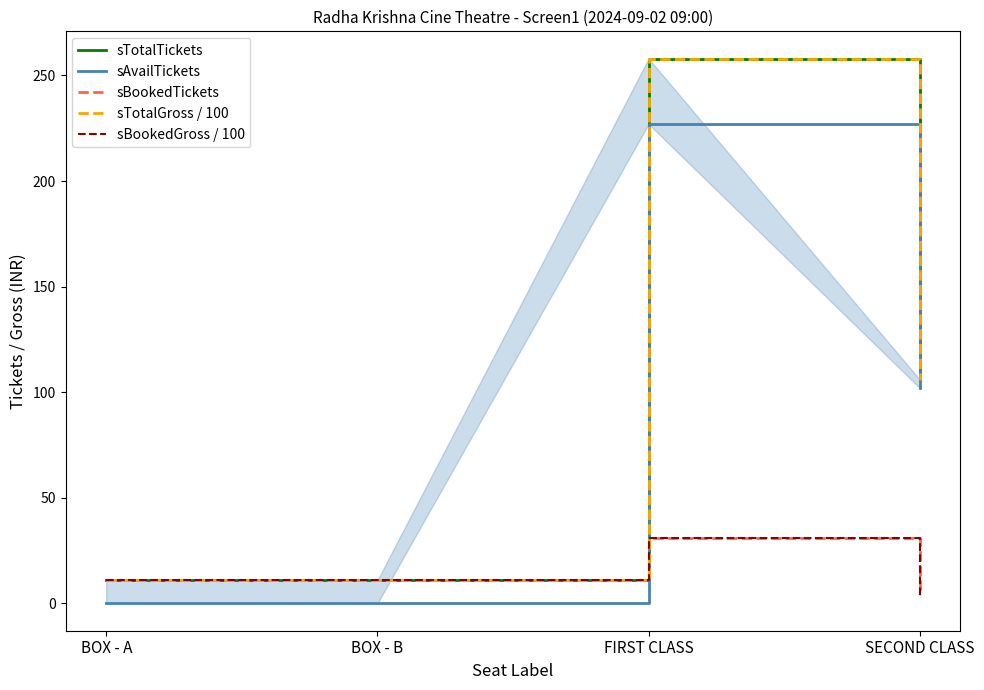

What is the maximum value shown in the chart?

258